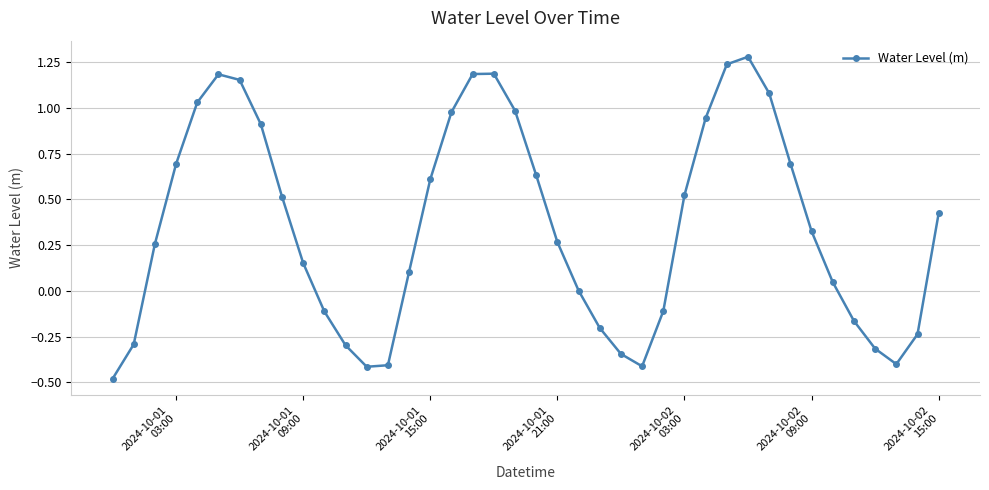

What is the difference between the second highest and minimum values?

1.7